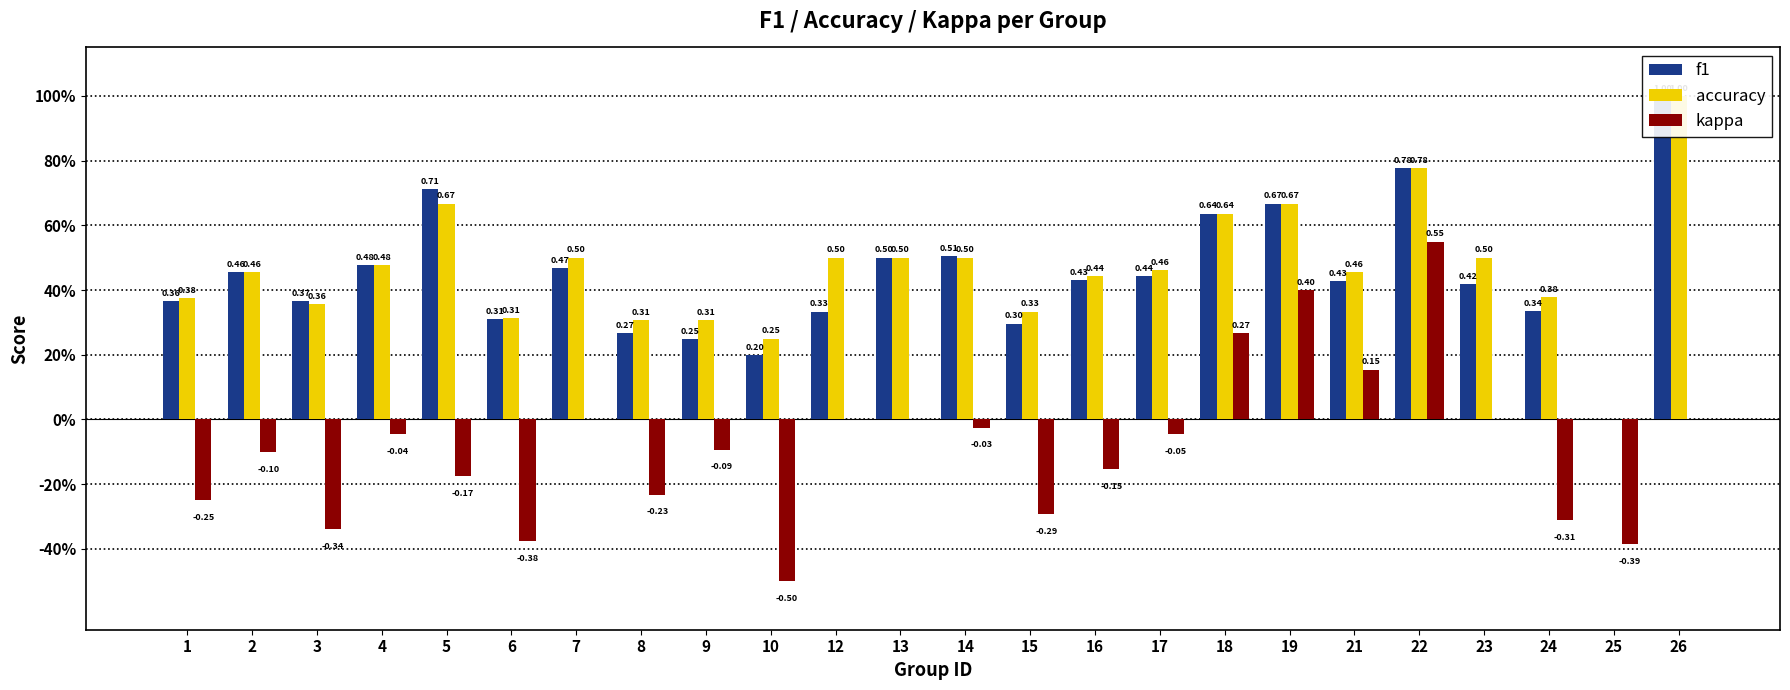

Reading left to right, what are all the values shown in this chart?

f1: 1=0.4	2=0.5	3=0.4	4=0.5	5=0.7	6=0.3	7=0.5	8=0.3	9=0.2	10=0.2	12=0.3	13=0.5	14=0.5	15=0.3	16=0.4	17=0.4	18=0.6	19=0.7	21=0.4	22=0.8	23=0.4	24=0.3	25=0.0	26=1.0
accuracy: 1=0.4	2=0.5	3=0.4	4=0.5	5=0.7	6=0.3	7=0.5	8=0.3	9=0.3	10=0.2	12=0.5	13=0.5	14=0.5	15=0.3	16=0.4	17=0.5	18=0.6	19=0.7	21=0.5	22=0.8	23=0.5	24=0.4	25=0.0	26=1.0
kappa: 1=-0.2	2=-0.1	3=-0.3	4=-0.0	5=-0.2	6=-0.4	7=0.0	8=-0.2	9=-0.1	10=-0.5	12=0.0	13=0.0	14=-0.0	15=-0.3	16=-0.2	17=-0.0	18=0.3	19=0.4	21=0.2	22=0.6	23=0.0	24=-0.3	25=-0.4	26=0.0